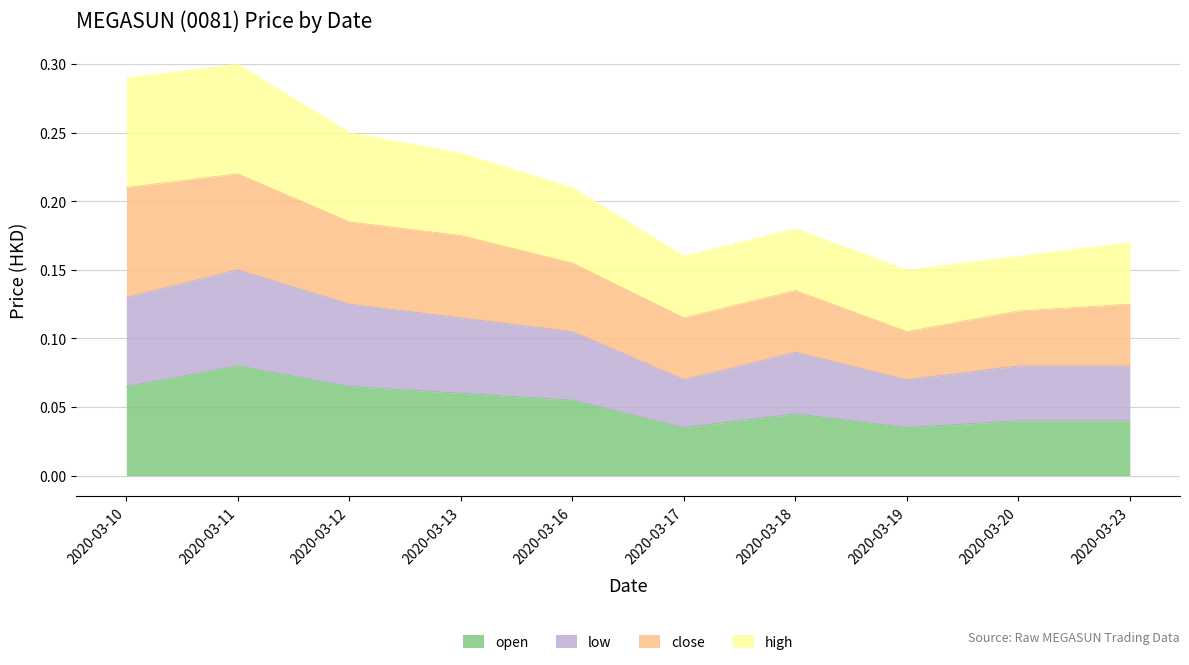

How many interior local valleys does the low series have?

2